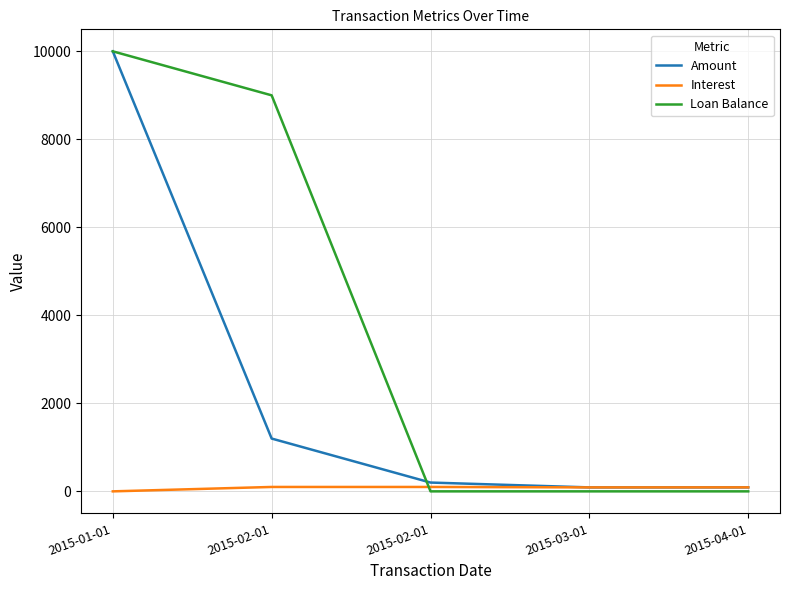

How many lines are shown in the chart?

3